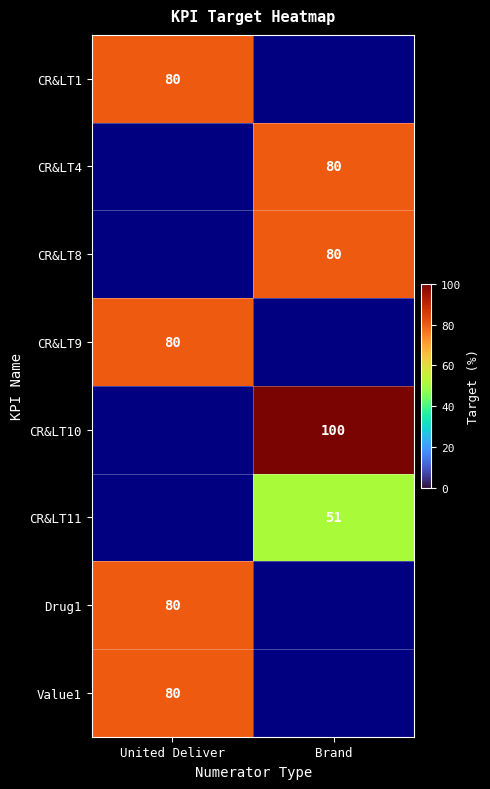

The CR&LT4 series shows 80 at Brand. True or false?

True